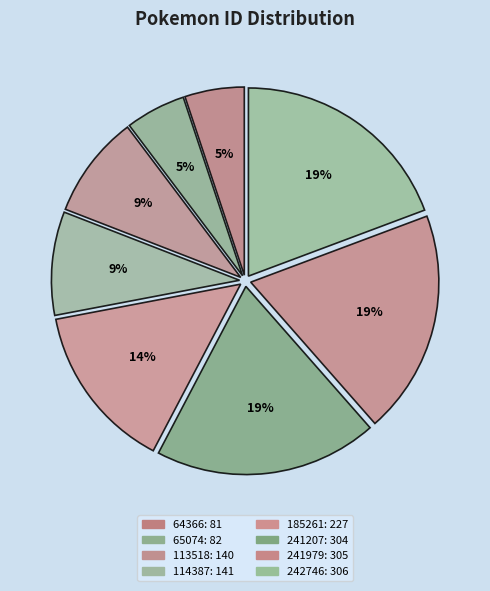

To the nearest percent, what percentage of the pie is 185261?

14%